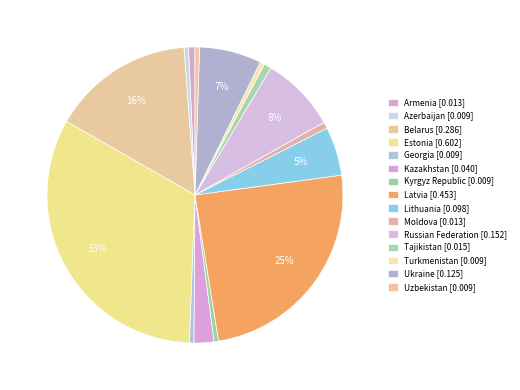

True or false: Estonia accounts for 33% of the total.

True